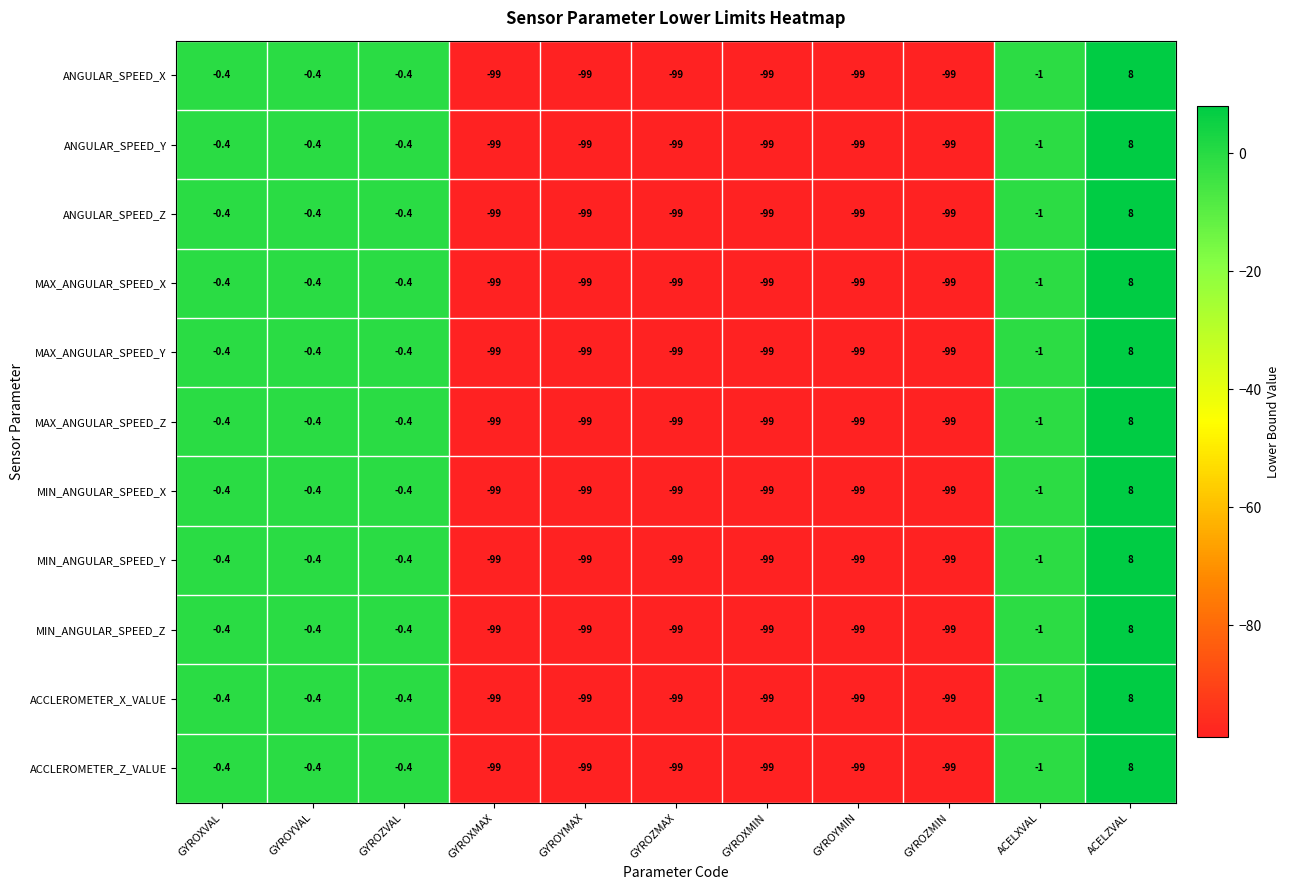

What is the average value of the MIN_ANGULAR_SPEED_Y series?

-53.5